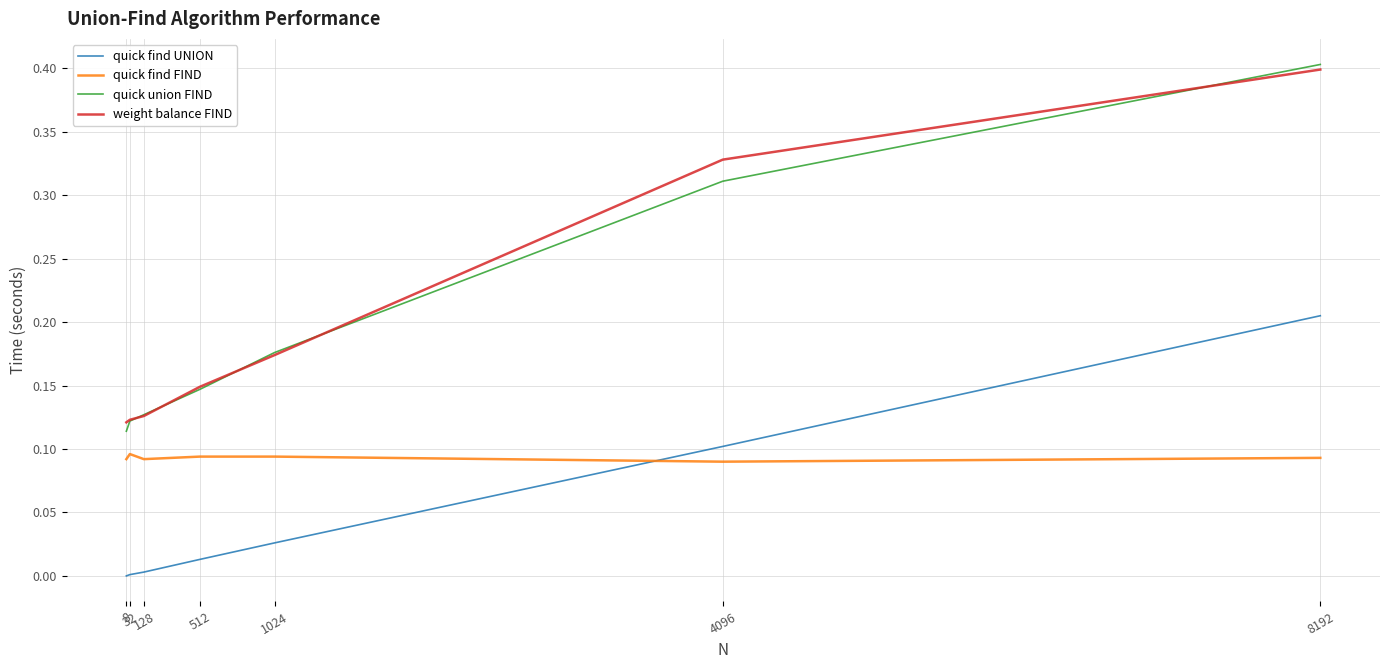

What is the maximum value for quick union FIND?

0.4